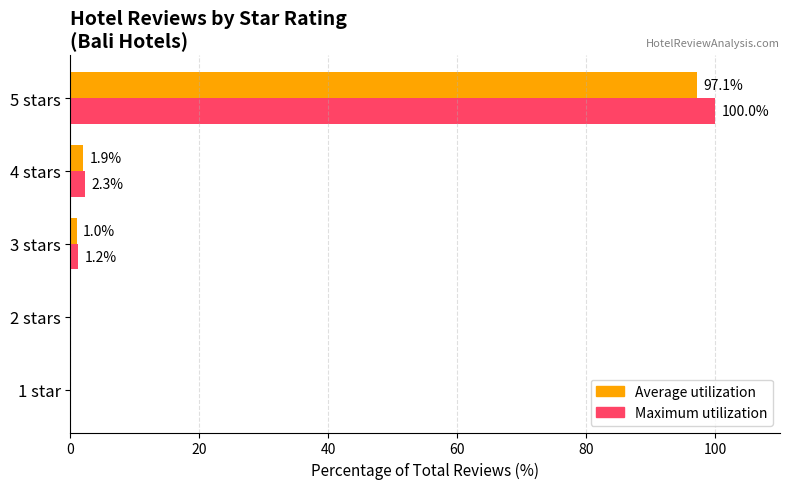

The value of Maximum utilization at 1 star is 48.9. True or false?

False